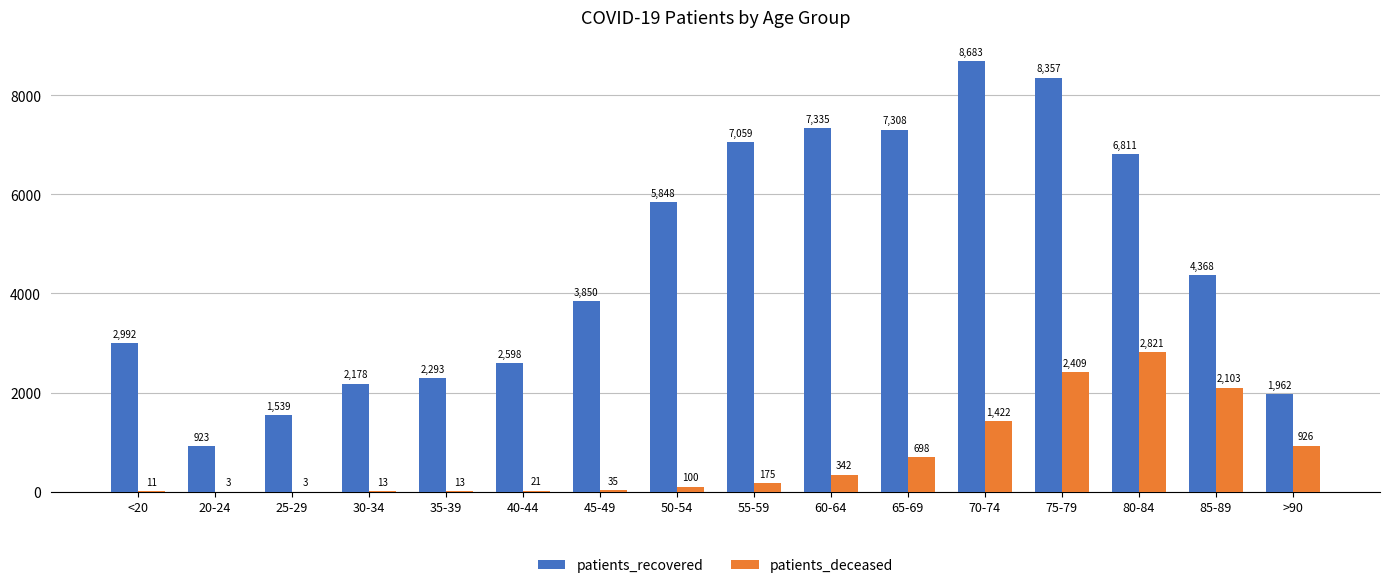

At which label is patients_recovered closest to 4803?

85-89